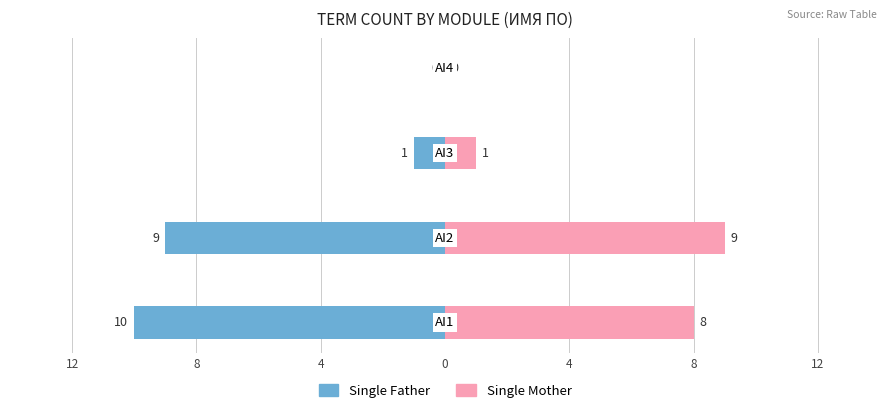

How many categories are shown in the chart?

4